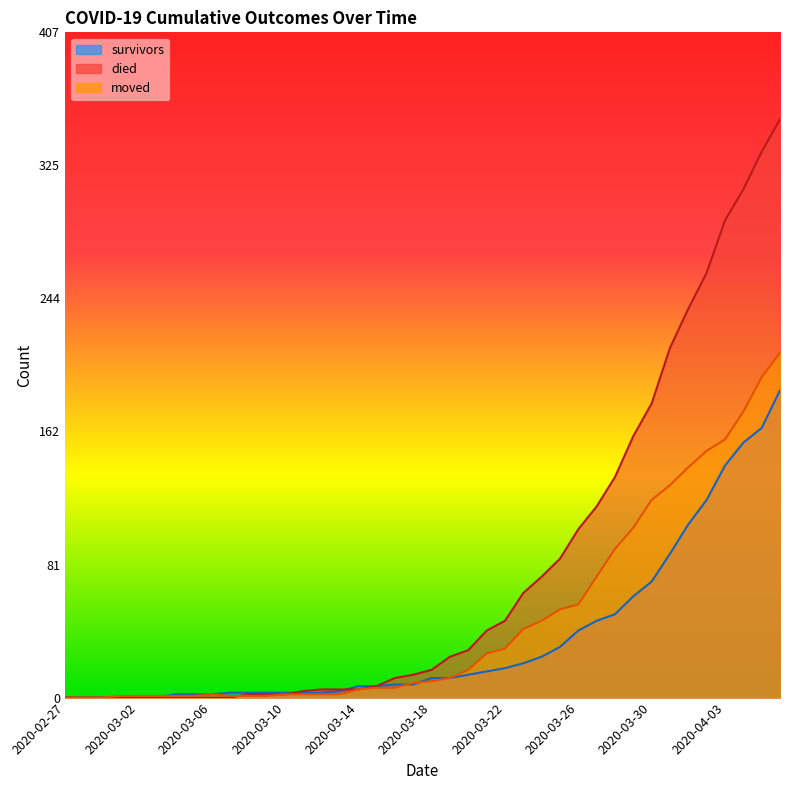

At which category does the chart reach its minimum across all series?

2020-02-27